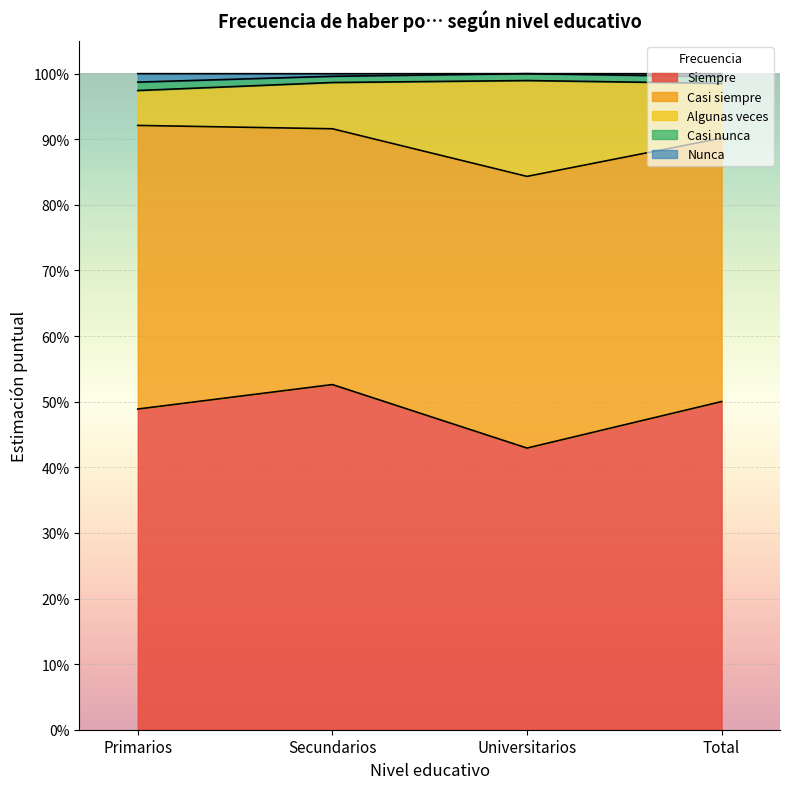

Does the chart display data point markers on the line(s)?

No